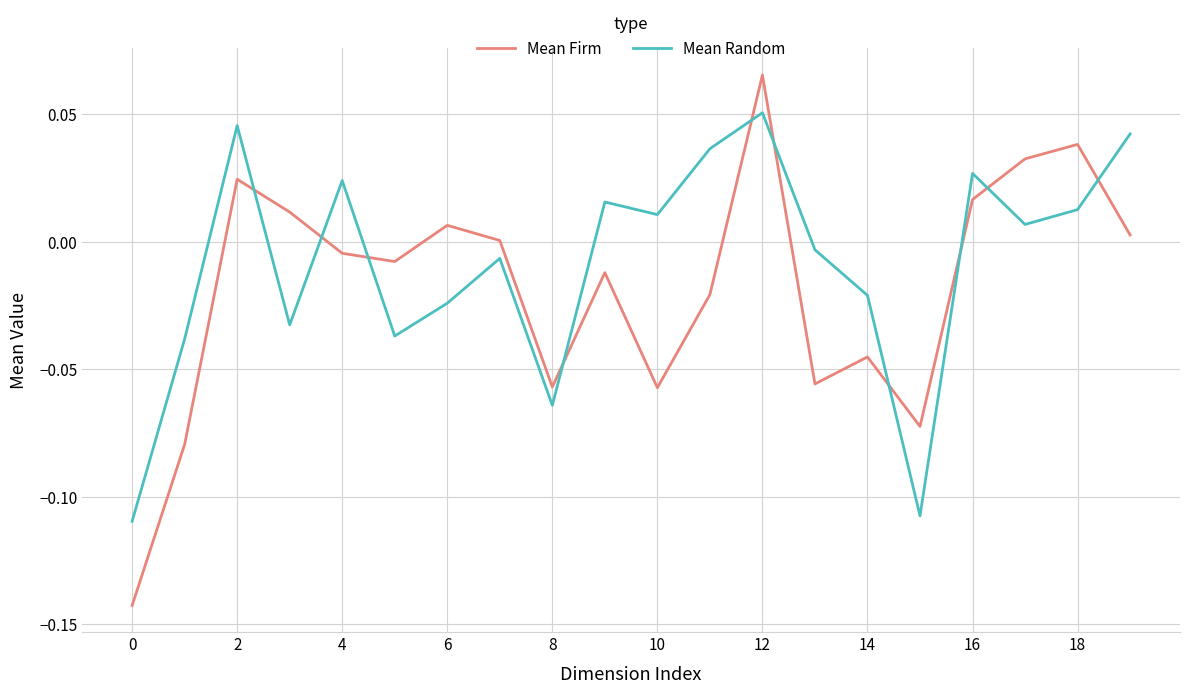

How many times do Mean Random and Mean Firm cross each other?

10